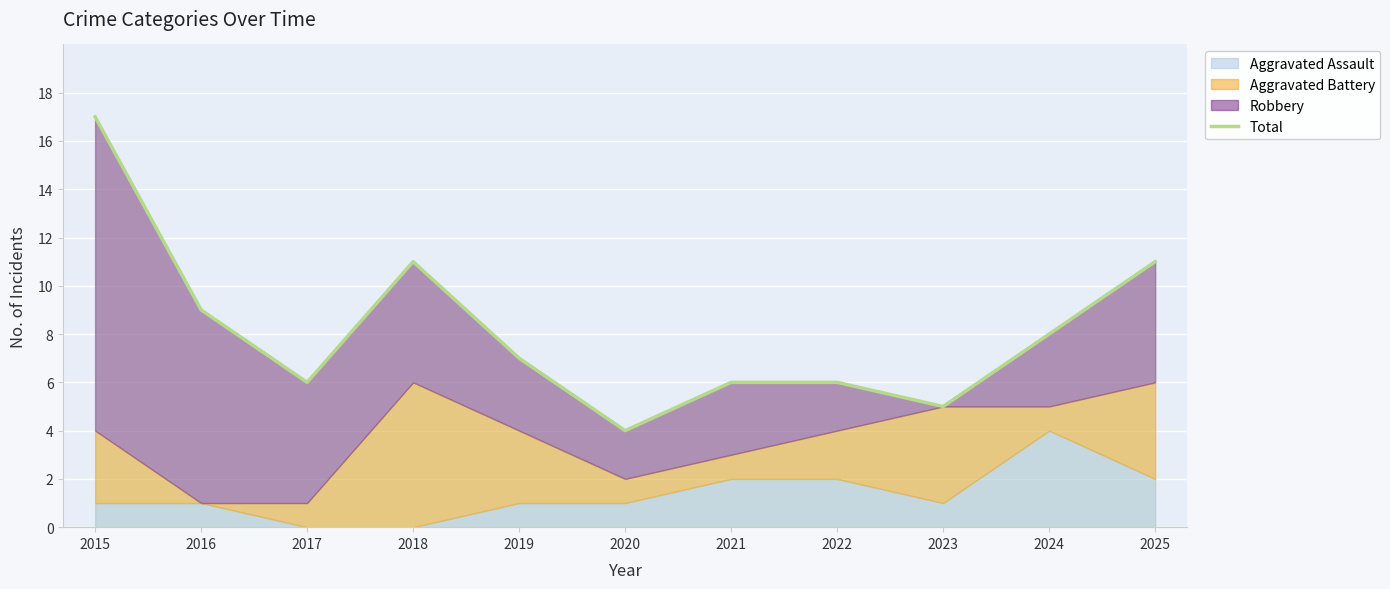

Approximately how many times larger is the value at 2023 compared to 2018?

0.5